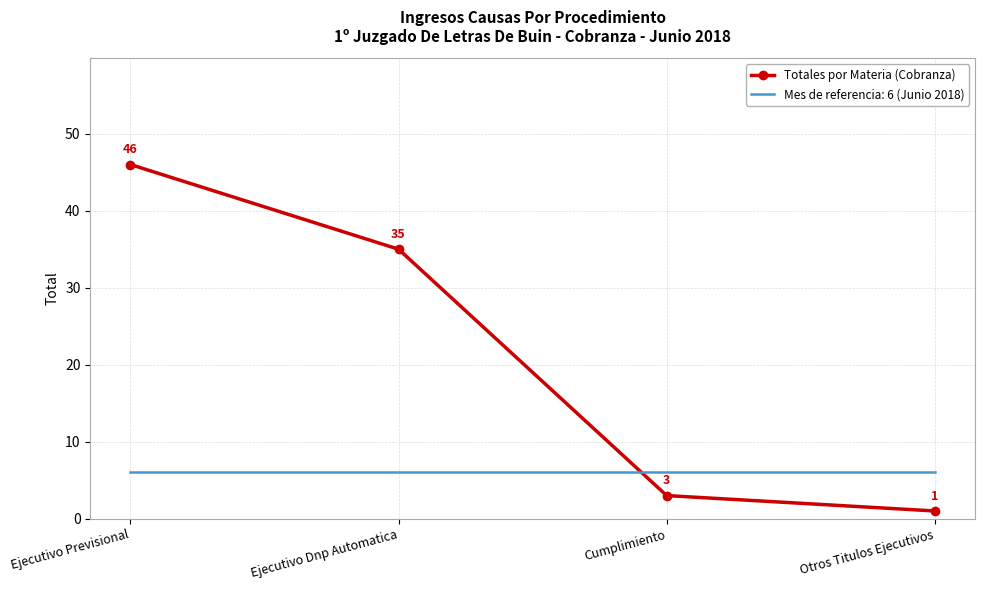

What position from the left is Cumplimiento?

3